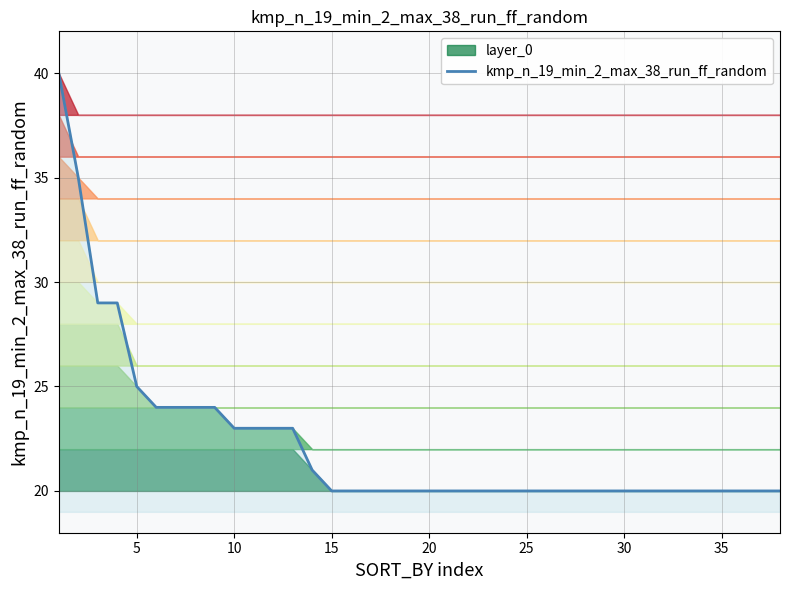

The value at 40 is 13. True or false?

False